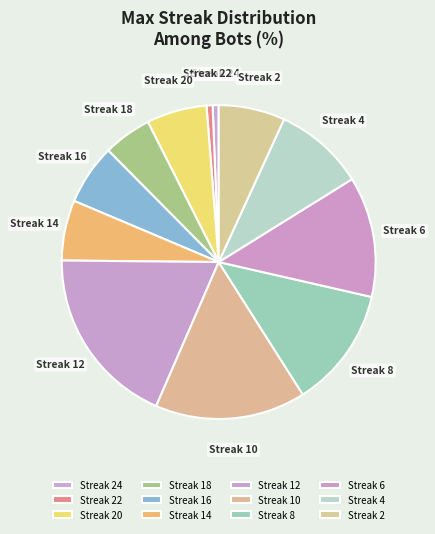

How many segments does this pie chart have?

12